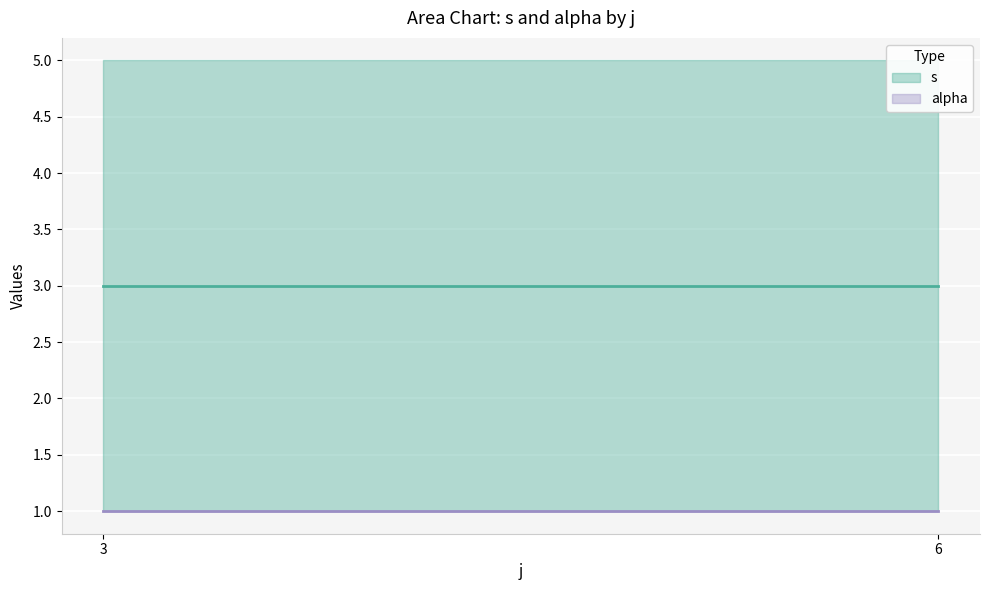

What is the value of the alpha point at the 2nd from the left?

1